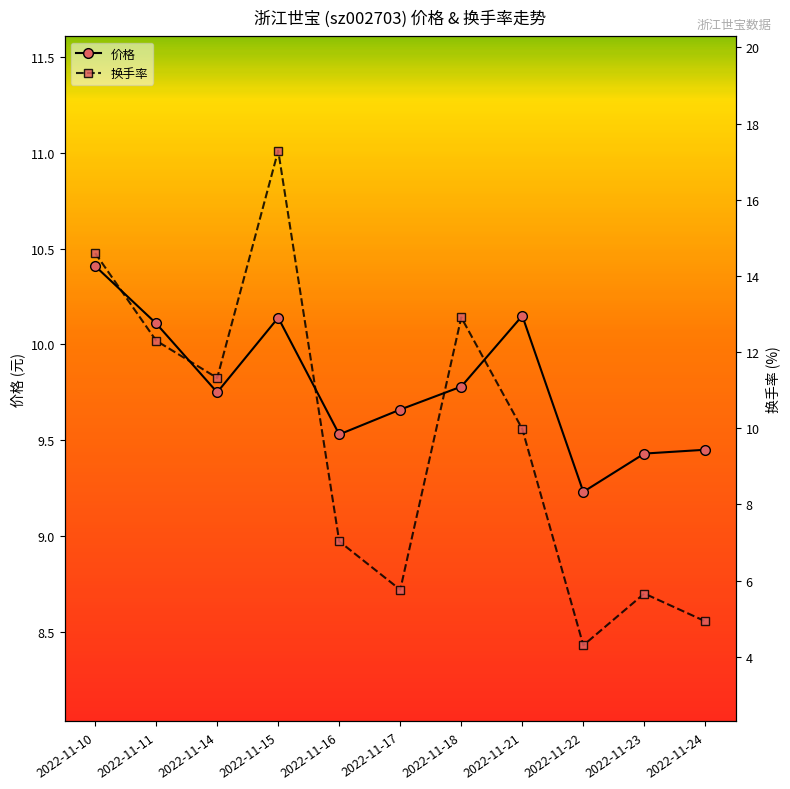

True or false: 价格 and 换手率 intersect in this chart.

True